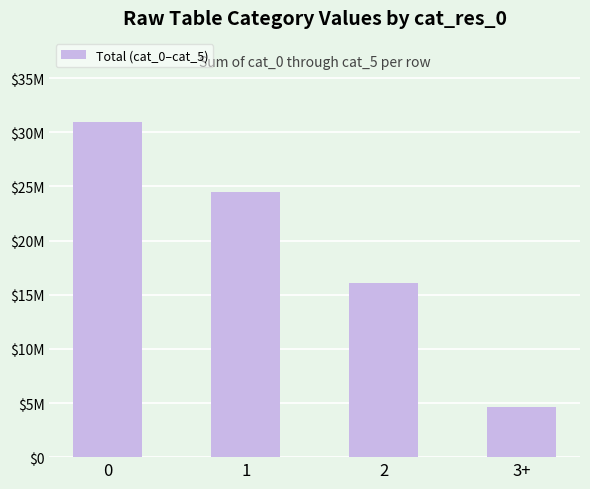

What is the minimum value shown in the chart?

4630315